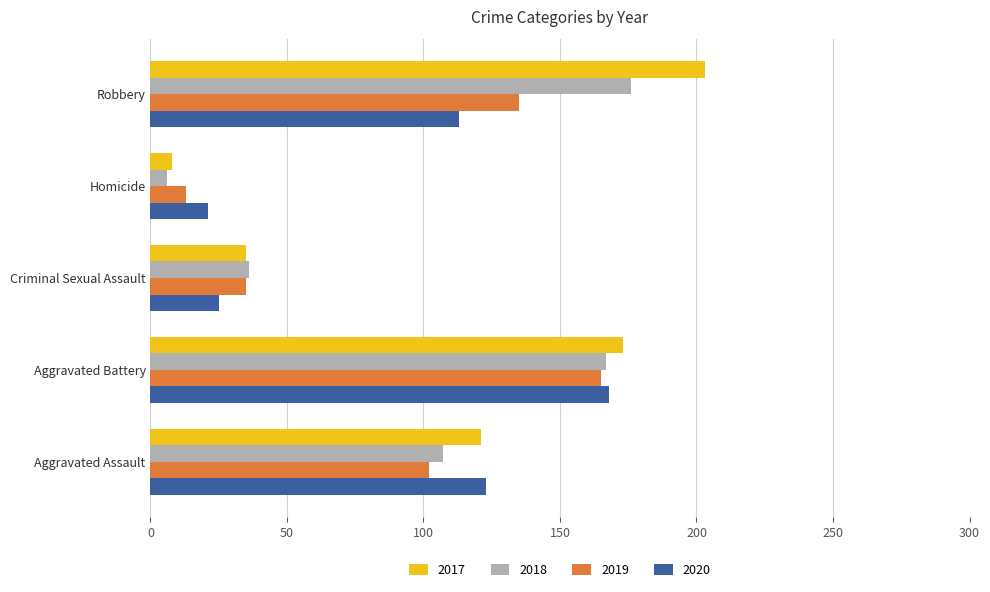

Is the value of 2018 at Criminal Sexual Assault greater than the value of 2017 at Aggravated Assault?

No